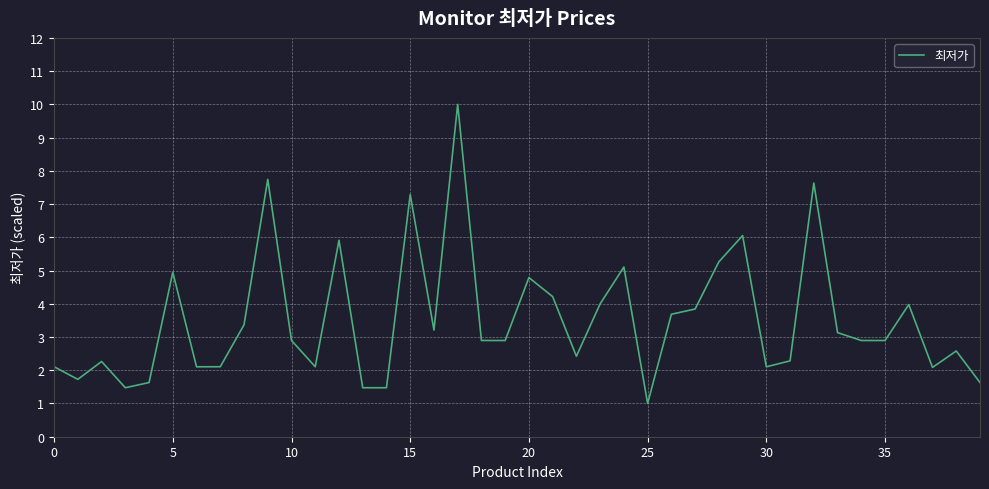

What is the minimum value shown in the chart?

1.0